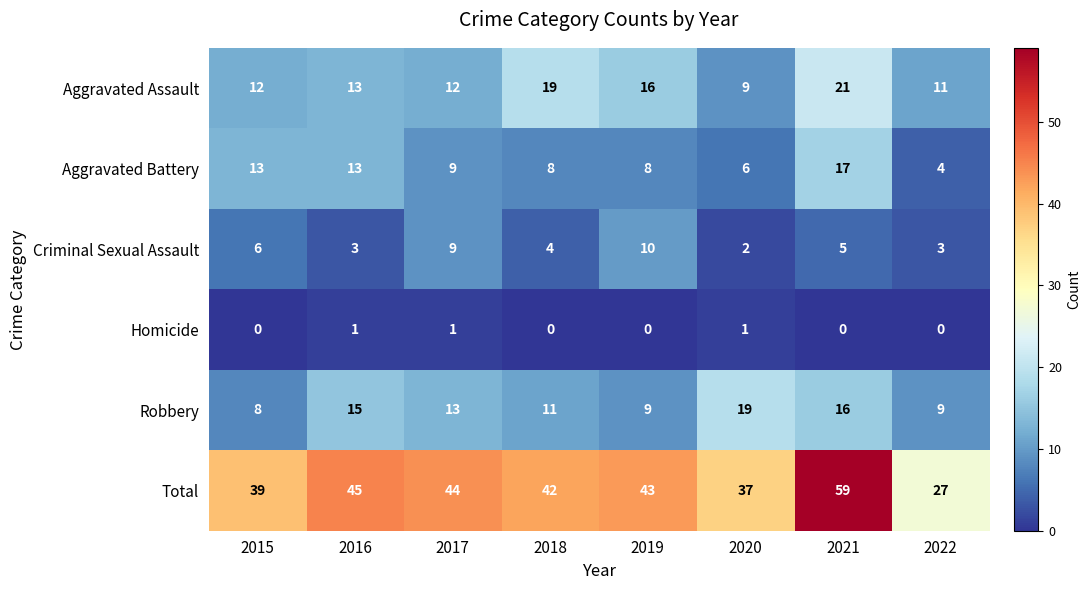

At which label is Criminal Sexual Assault closest to 6?

2015